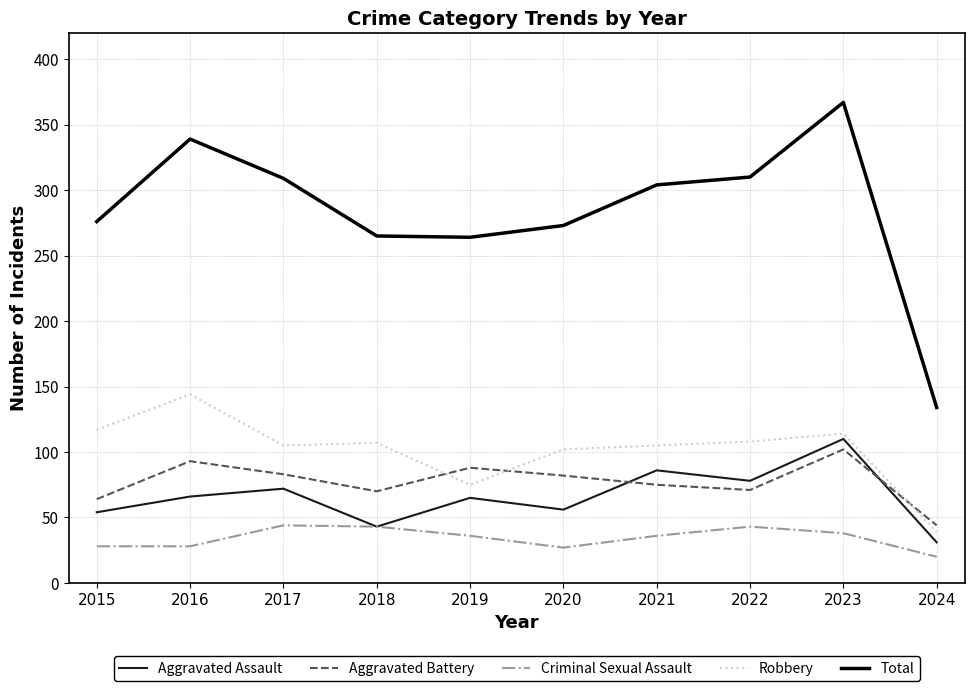

The Total series shows 273 at 2020. True or false?

True